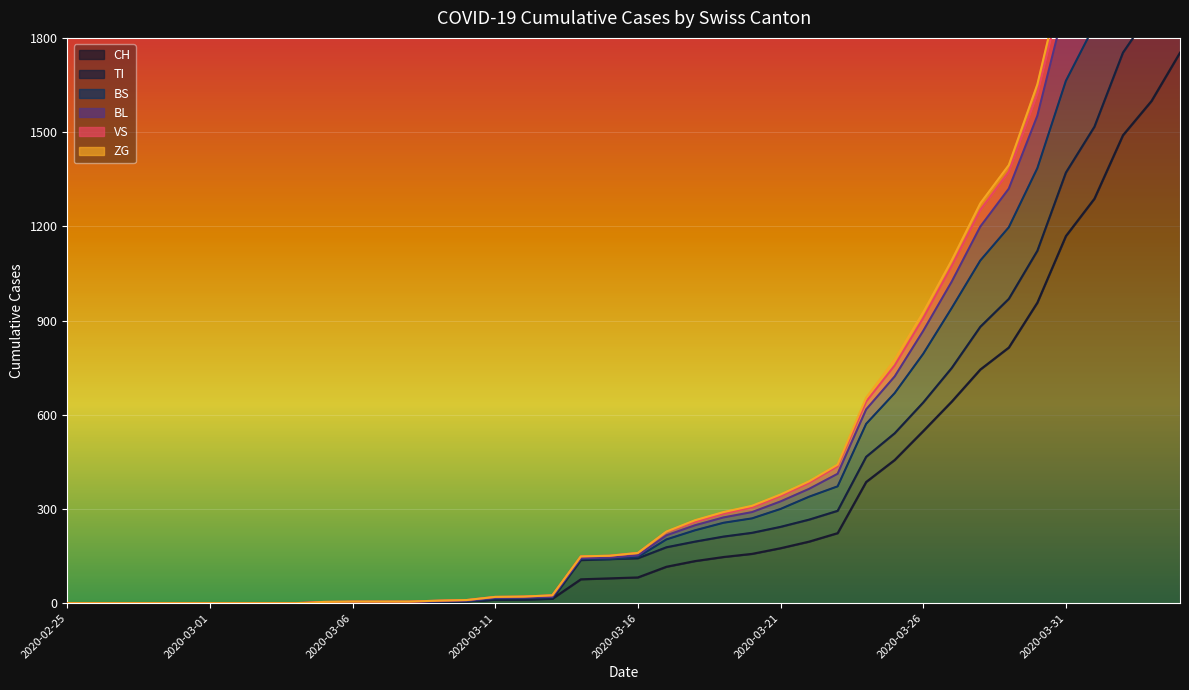

What is the difference between the TI values at 2020-04-01 and 2020-03-07?

1514